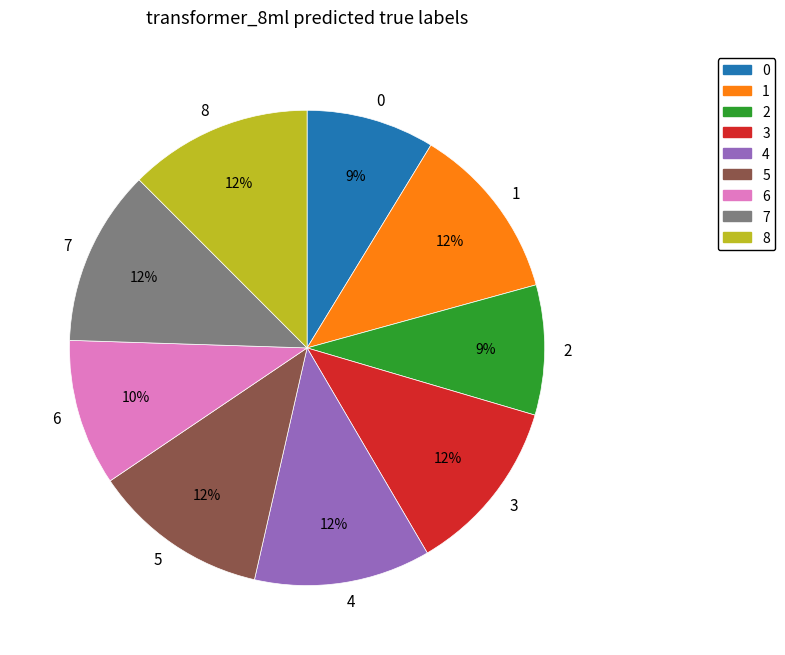

True or false: 6 accounts for 1% of the total.

False